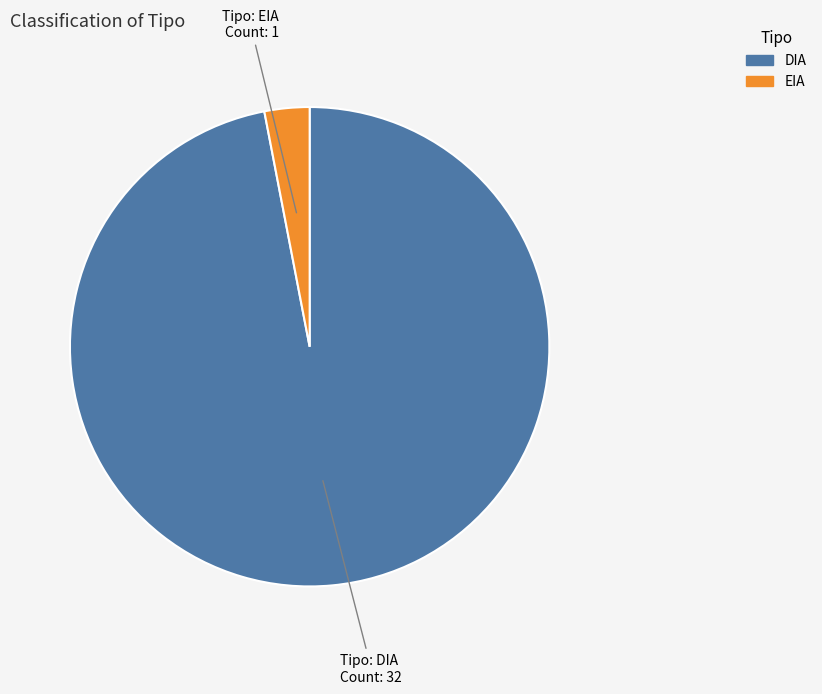

What is the smallest slice in the pie chart?

EIA